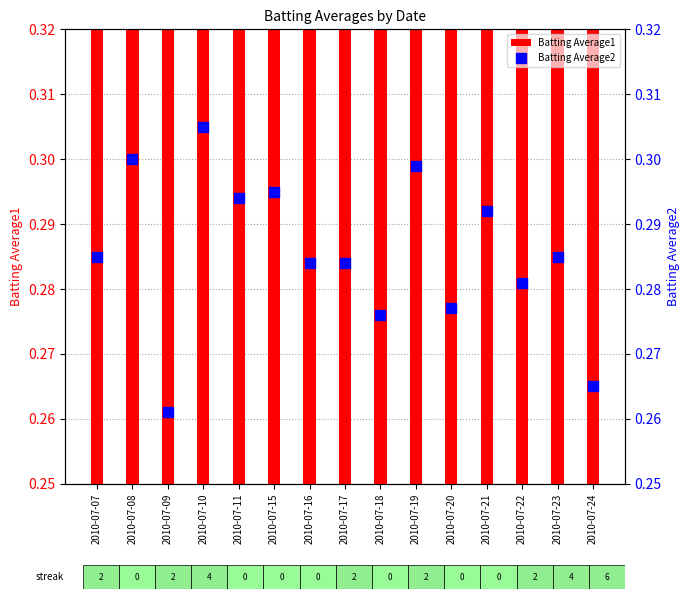

Which series has the largest Y range (max minus min)?

Batting Average2